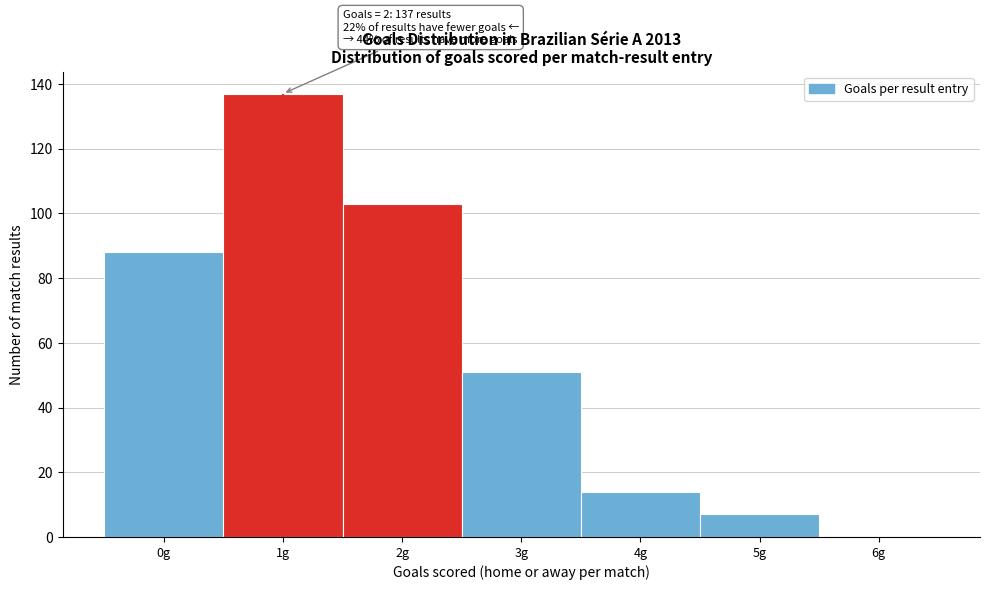

Reading right to left, extract all data points from this chart.

6g=0	5g=7	4g=14	3g=51	2g=103	1g=137	0g=88